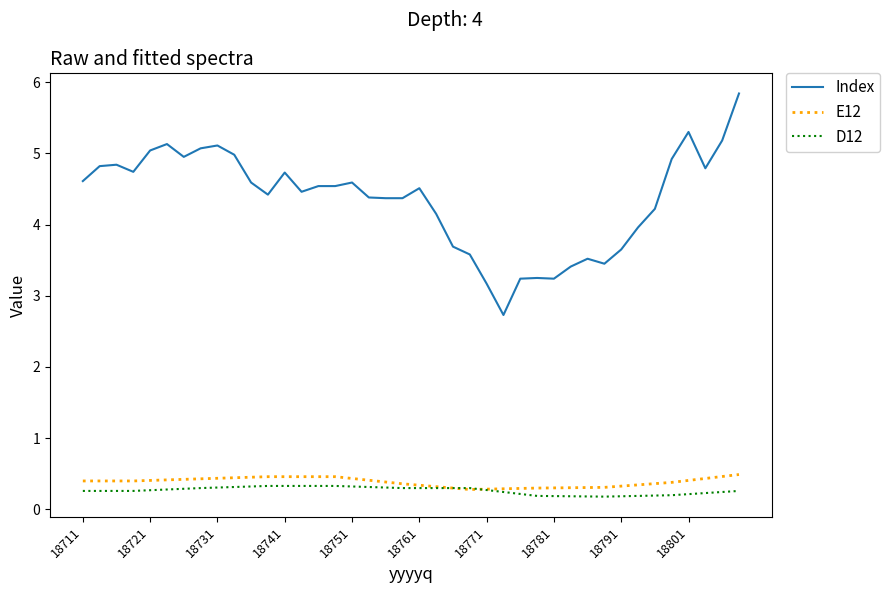

True or false: Index has more than 1 points higher than both neighbors.

True